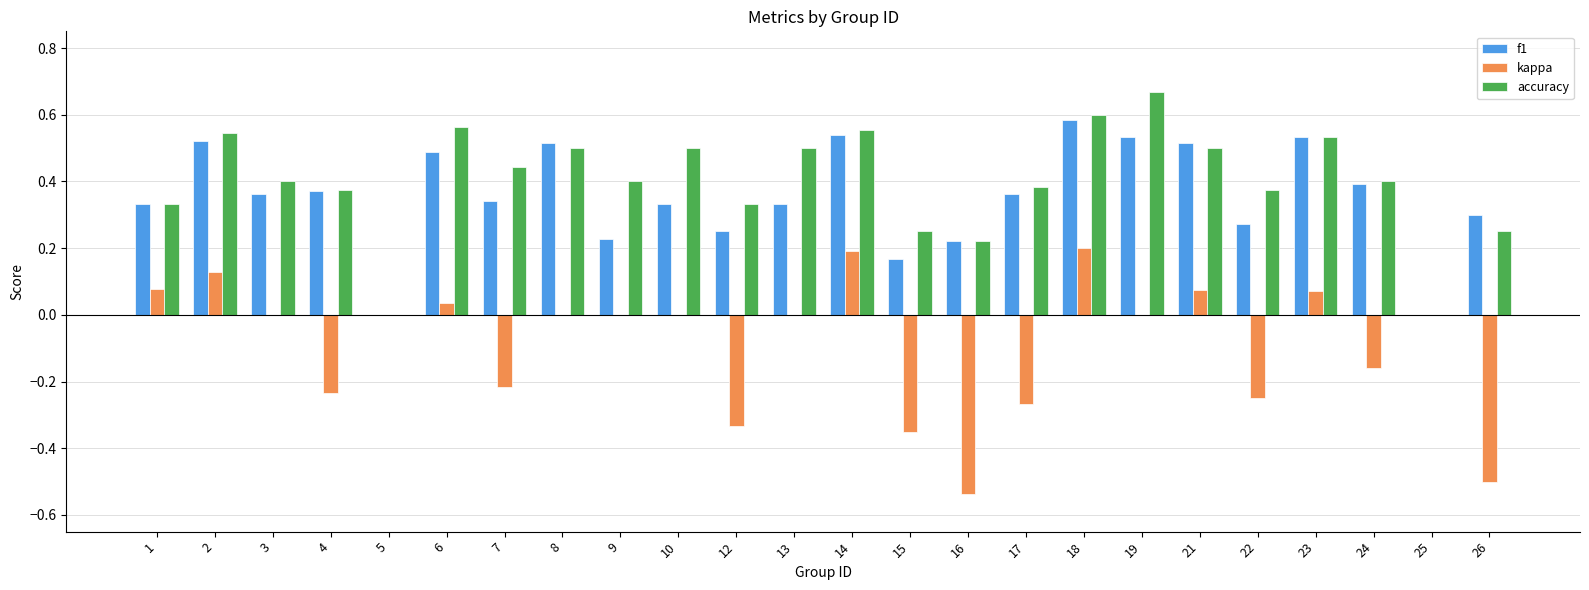

At which label does accuracy reach its peak?

19